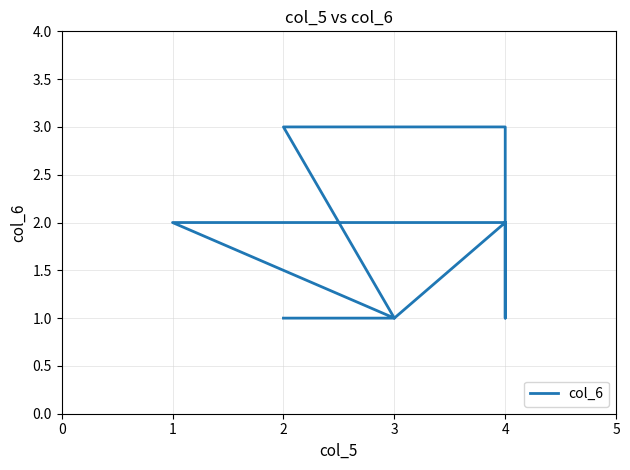

Rank the categories by value from highest to lowest.

2, 4, 4, 1, 4, 4, 2, 3, 3, 4